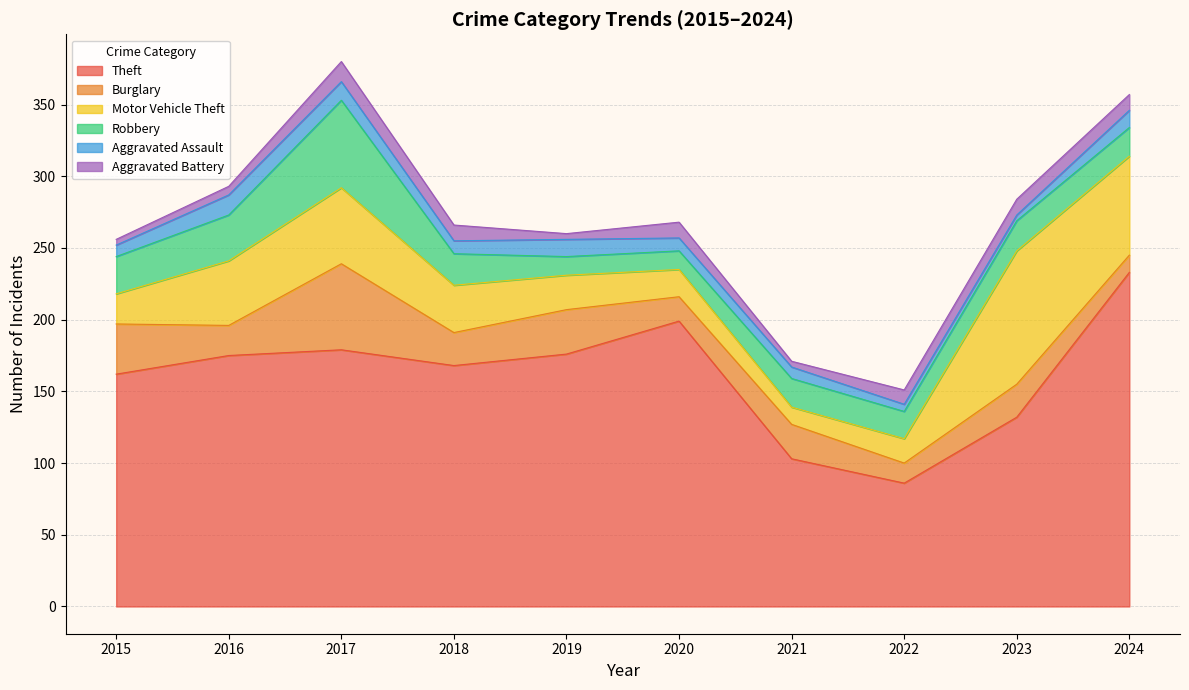

How many distinct data groups are displayed?

6